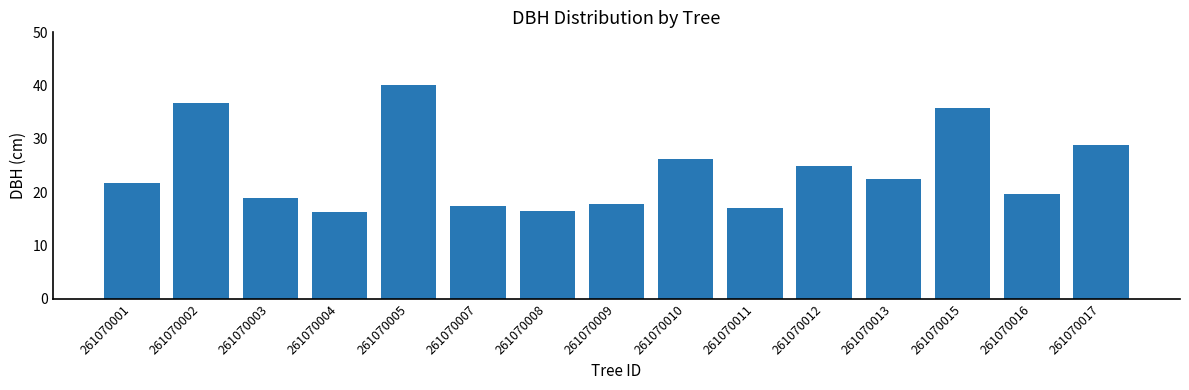

How many data points does each series have?

15